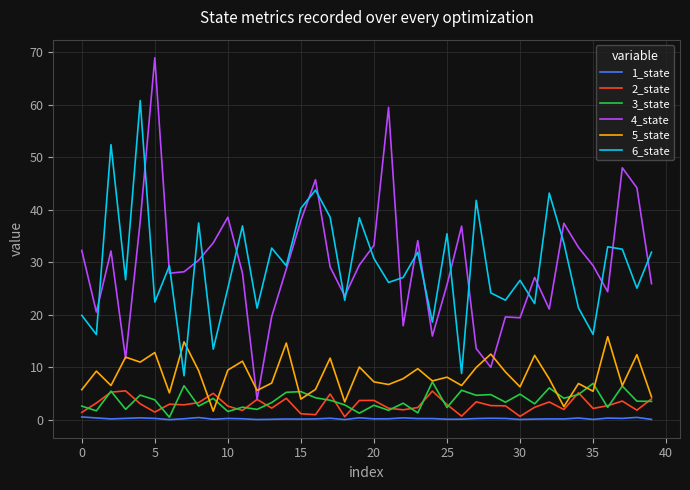

True or false: 3_state and 6_state intersect in this chart.

False